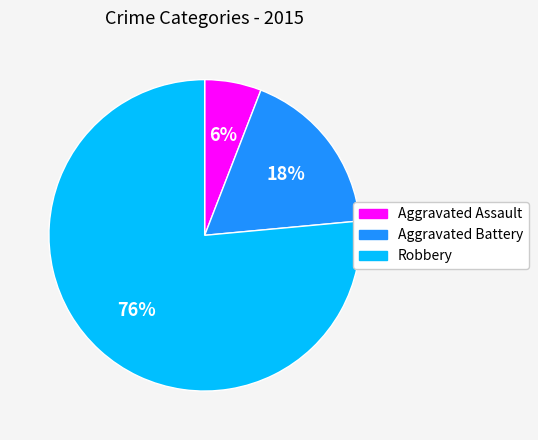

Which category has the biggest portion of the pie?

Robbery